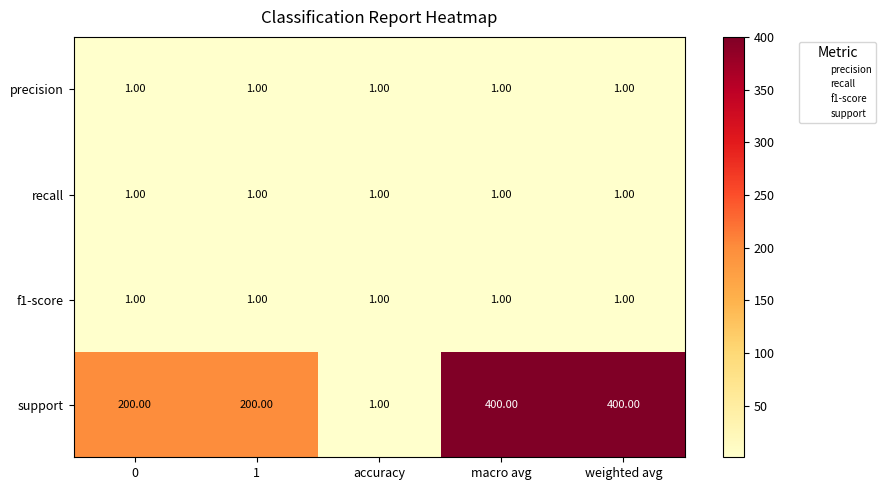

What is the total value across all series at 1?

203